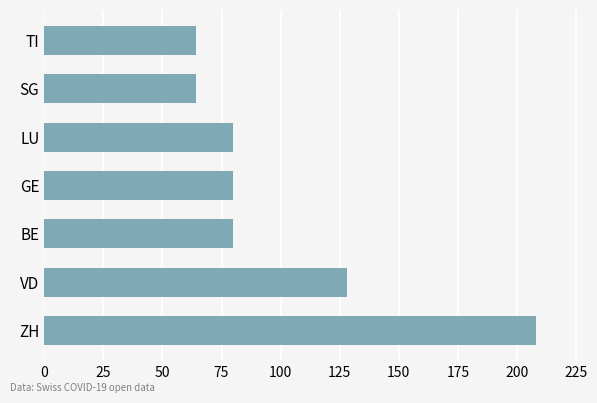

The value at GE is 80. True or false?

True